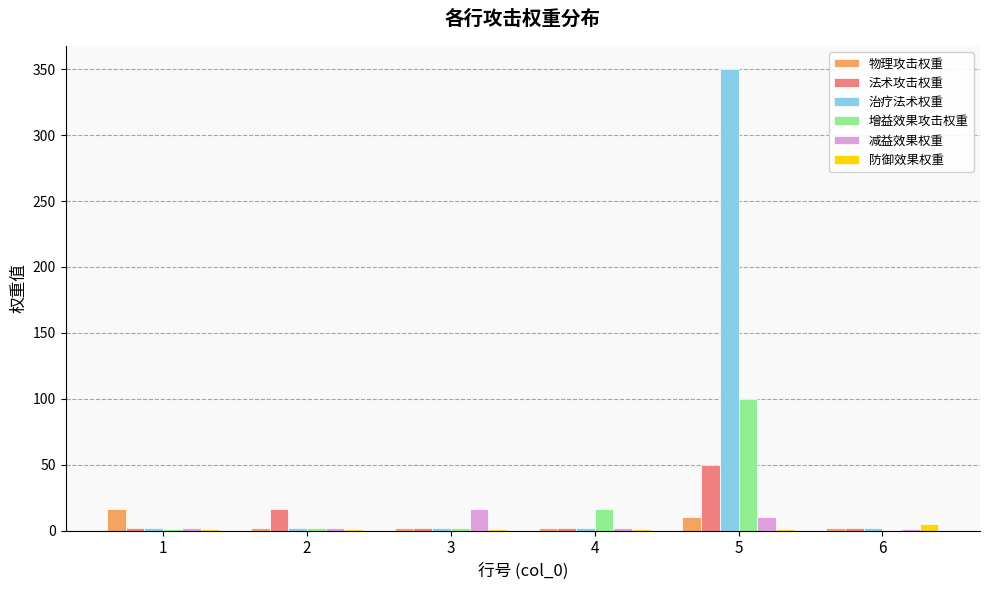

At which category is the sum across all series the highest?

5